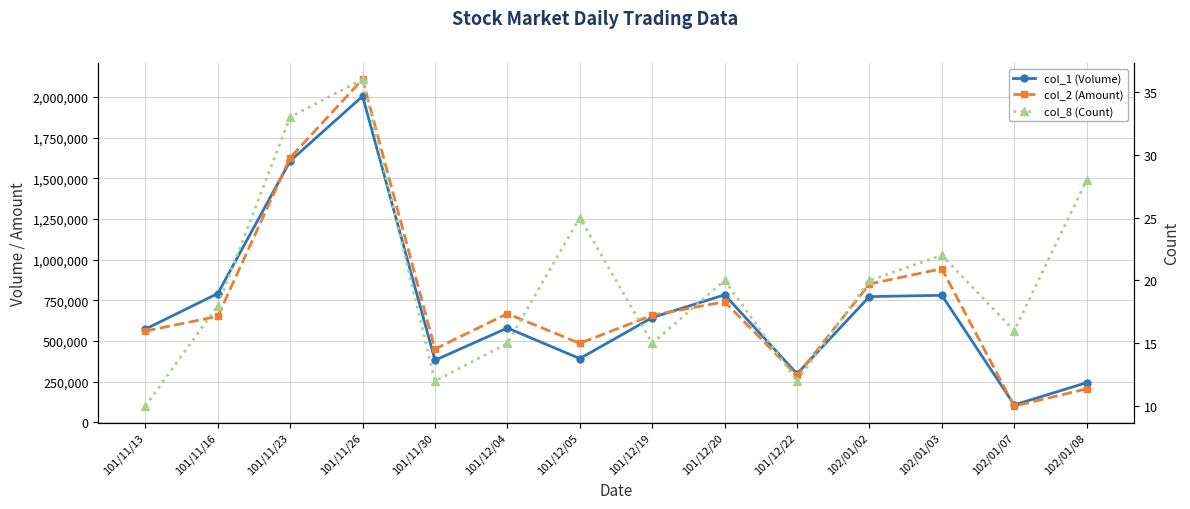

Where is the first local maximum for col_8 (Count)?

101/11/26